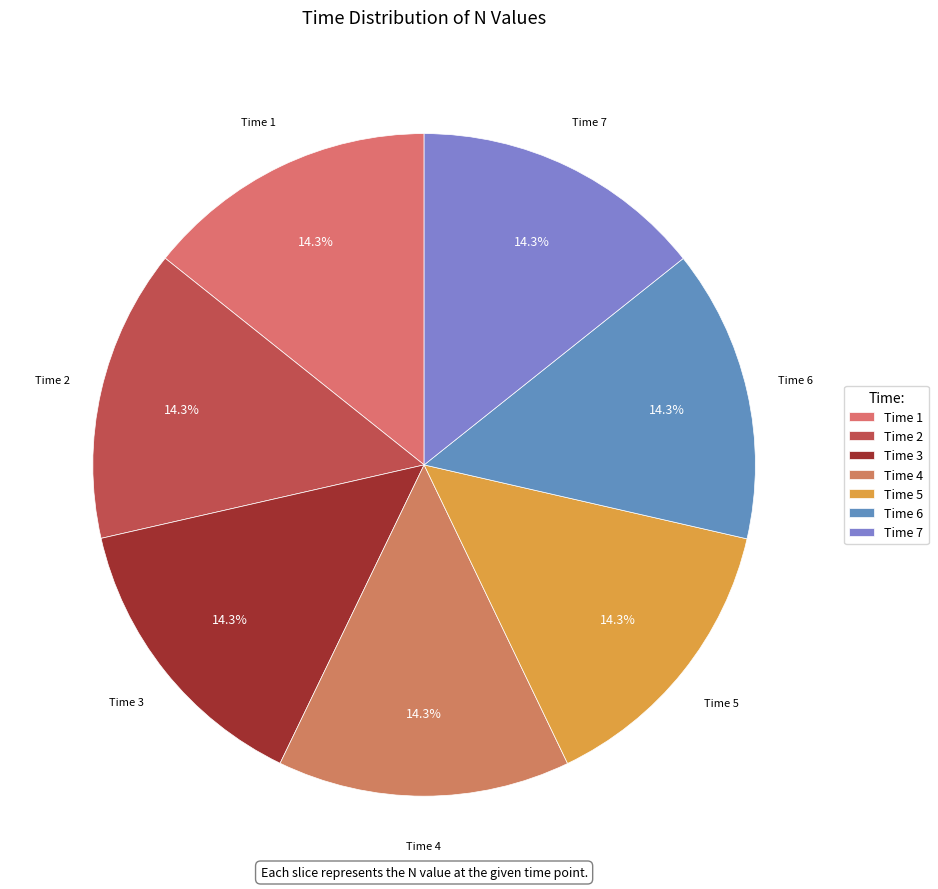

What is the total percentage of Time 4 and Time 2?

28.6%